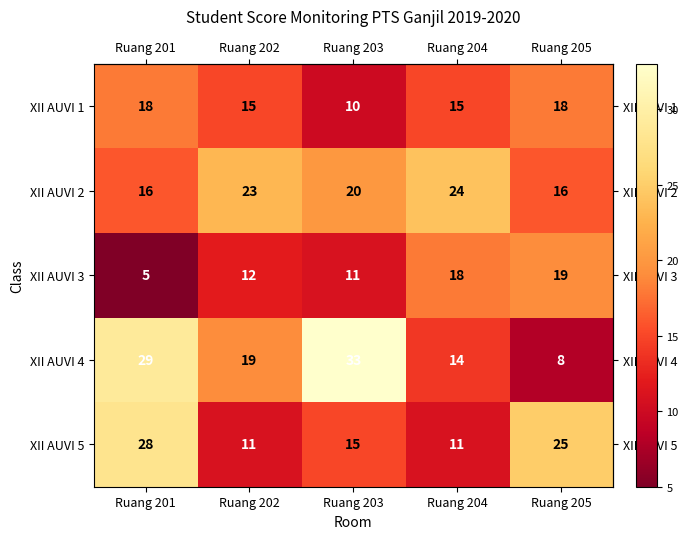

True or false: XII AUVI 5 has a value of 6 at Ruang 203.

False